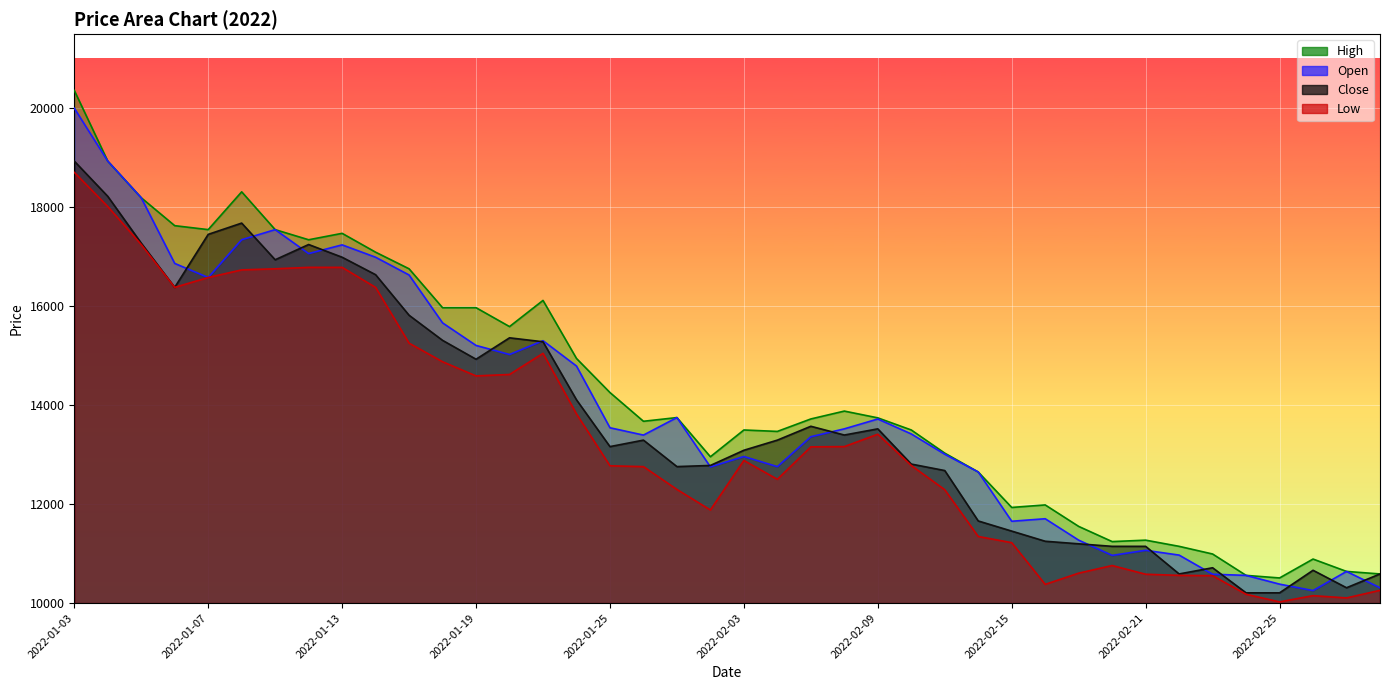

At which category does the chart reach its minimum across all series?

2022-02-25